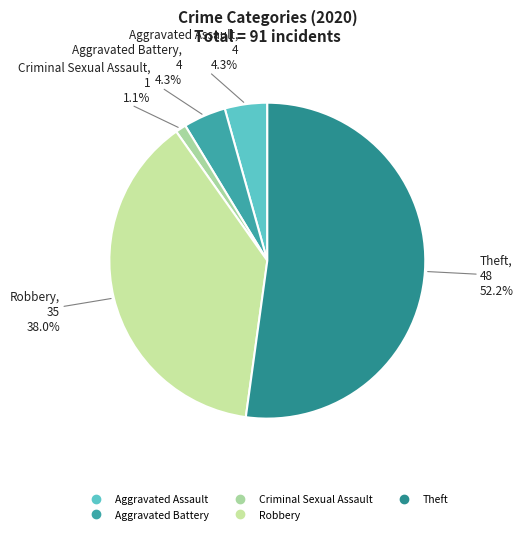

Which category has the biggest portion of the pie?

Theft